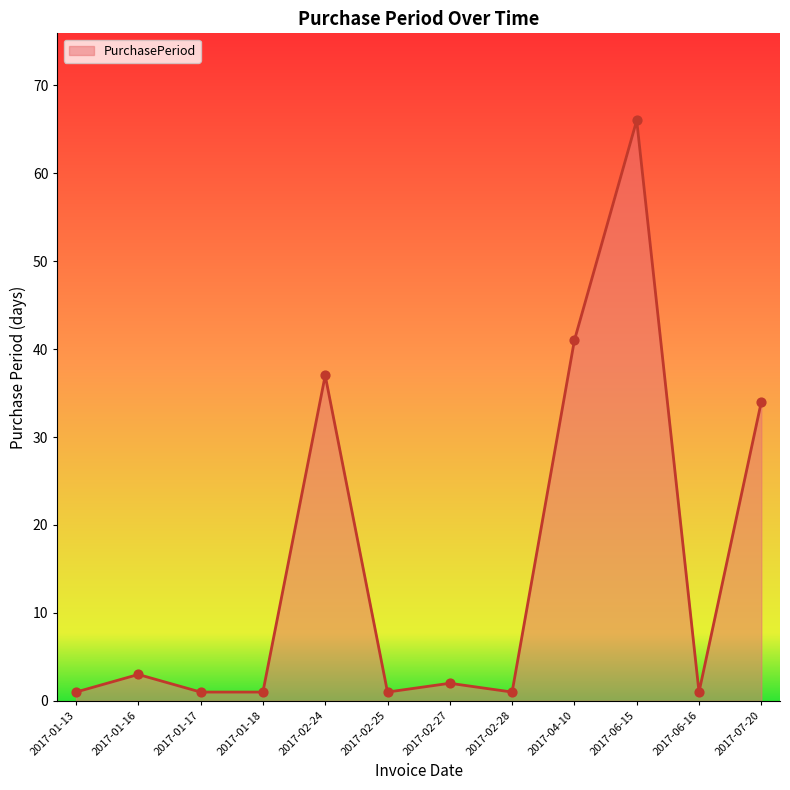

Between 2017-01-13 and 2017-01-16, which is larger?

2017-01-16